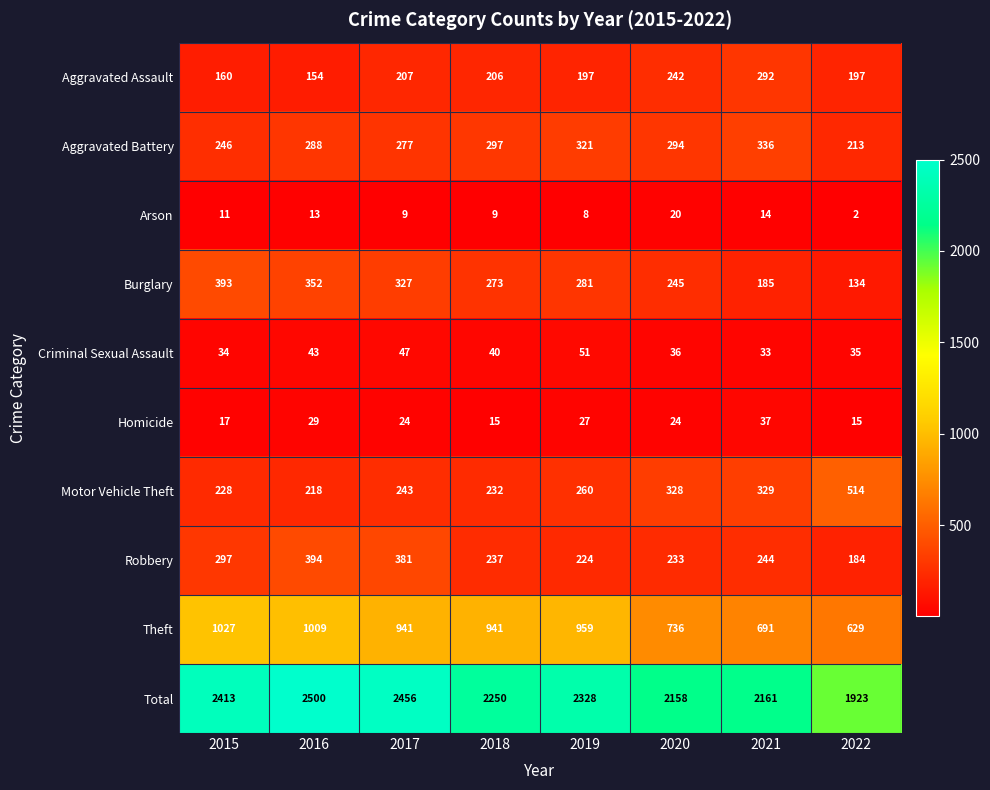

What is the average value of the Aggravated Assault series?

207